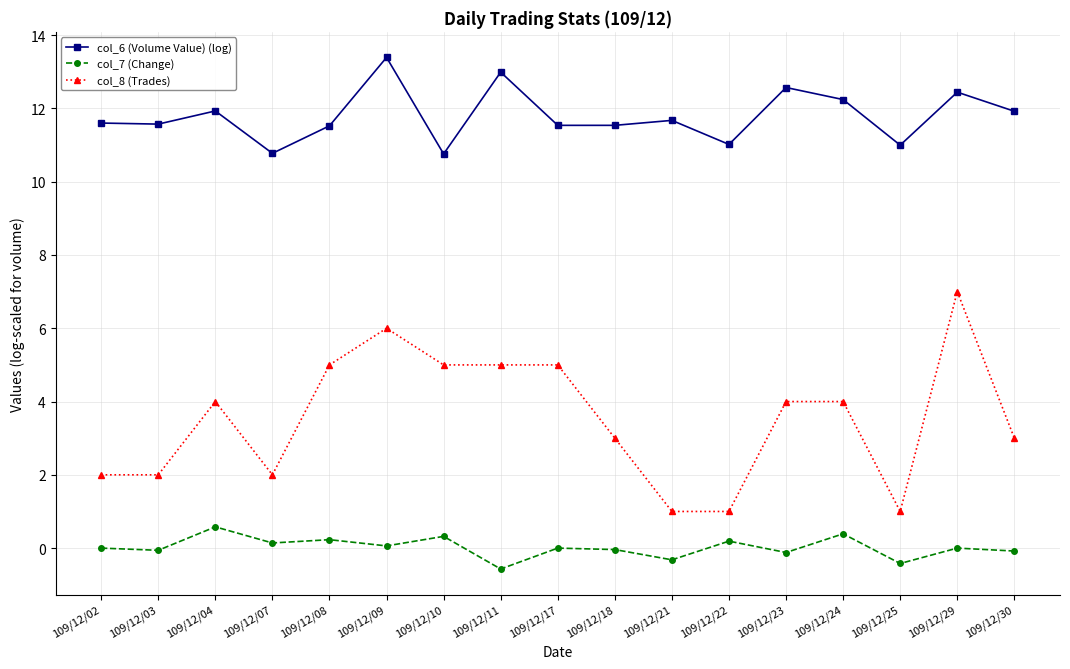

Does the chart display data point markers on the line(s)?

Yes